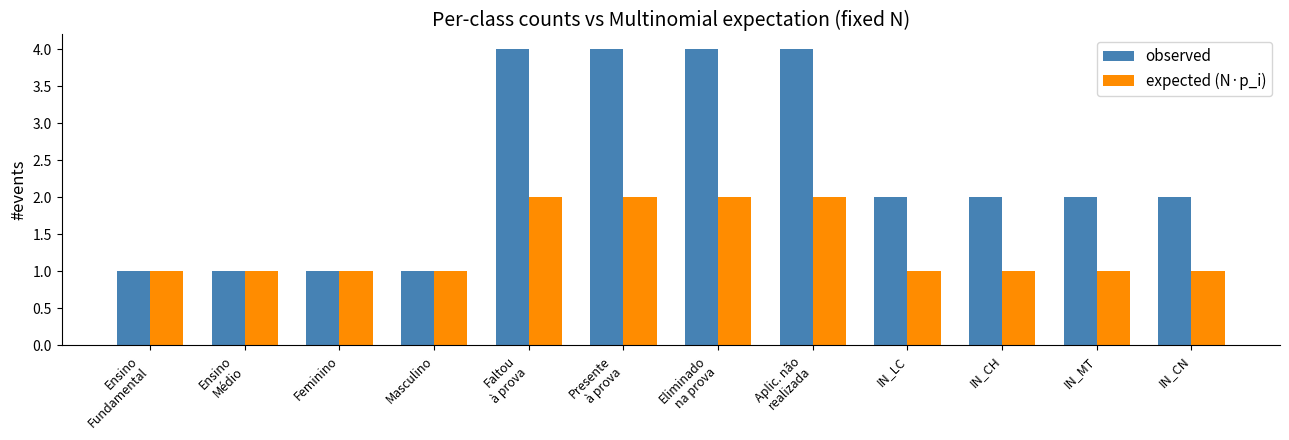

True or false: observed has a value of 2 at IN_CH.

True